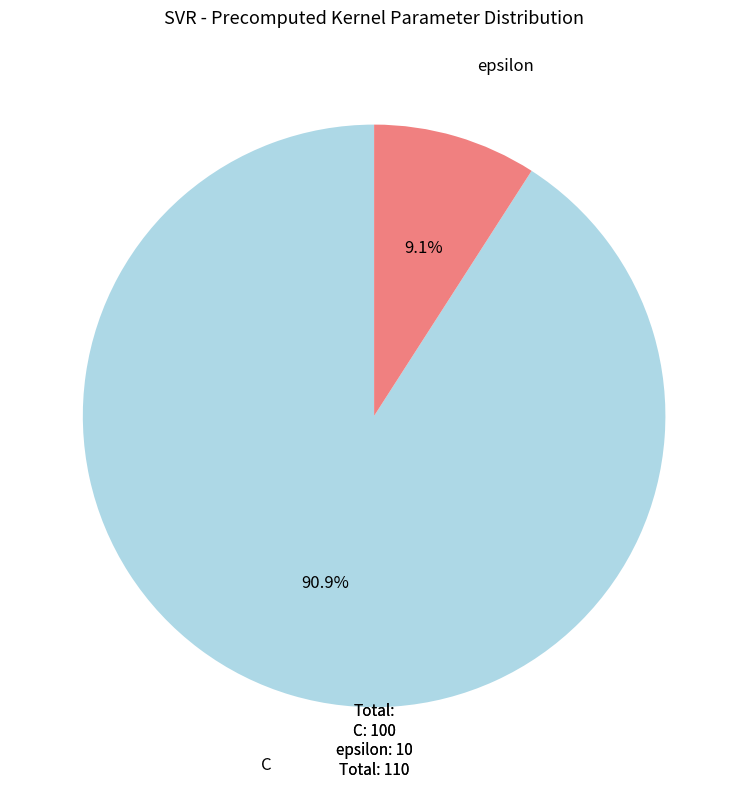

What is the smallest slice in the pie chart?

epsilon